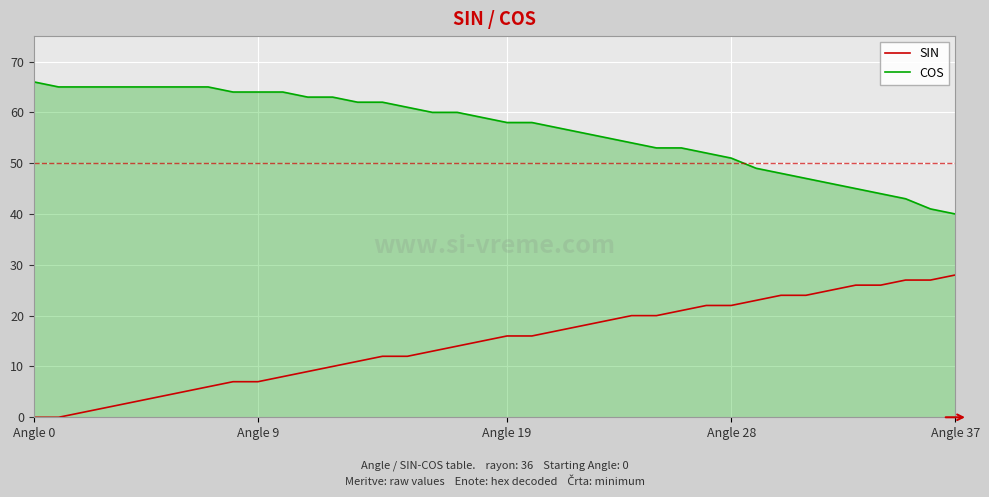

Which series has the largest total across all categories?

COS